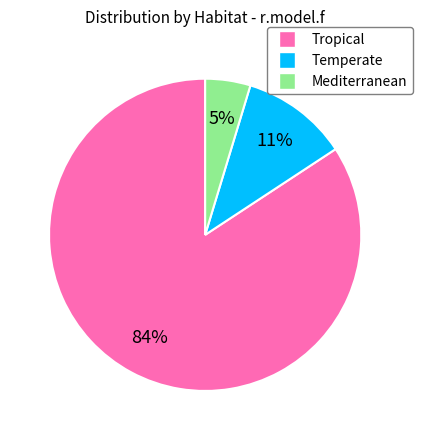

To the nearest percent, what is the average slice percentage?

33%